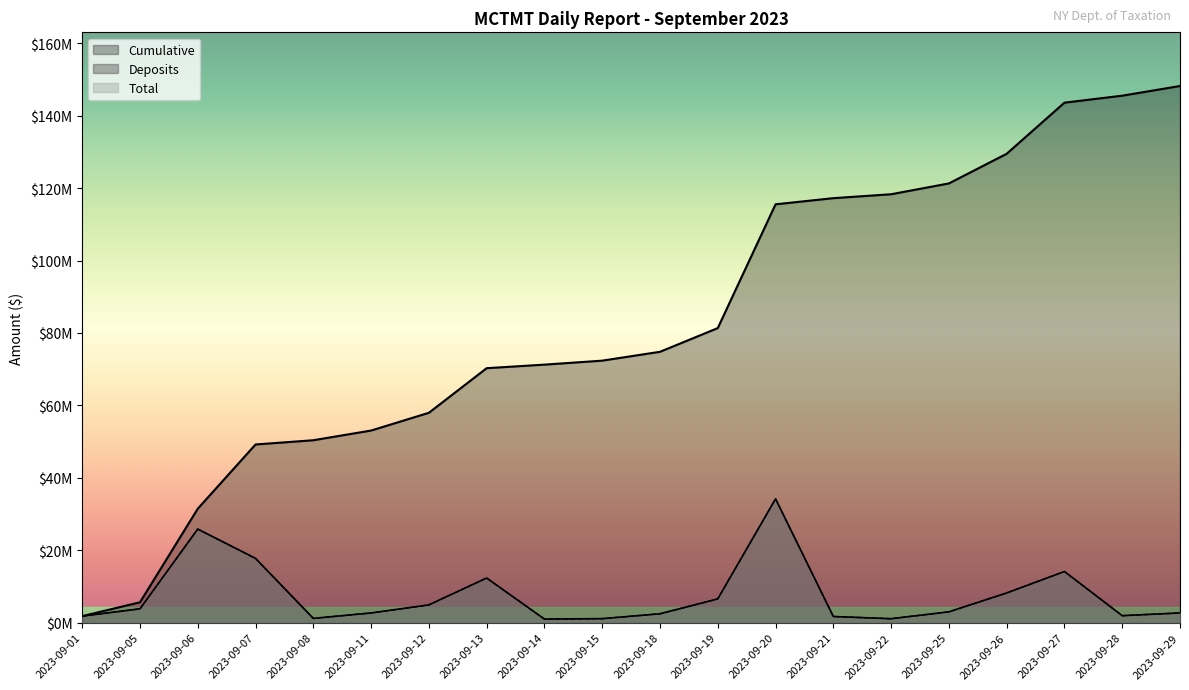

The Total series shows 2446610.1 at 2023-09-18. True or false?

True